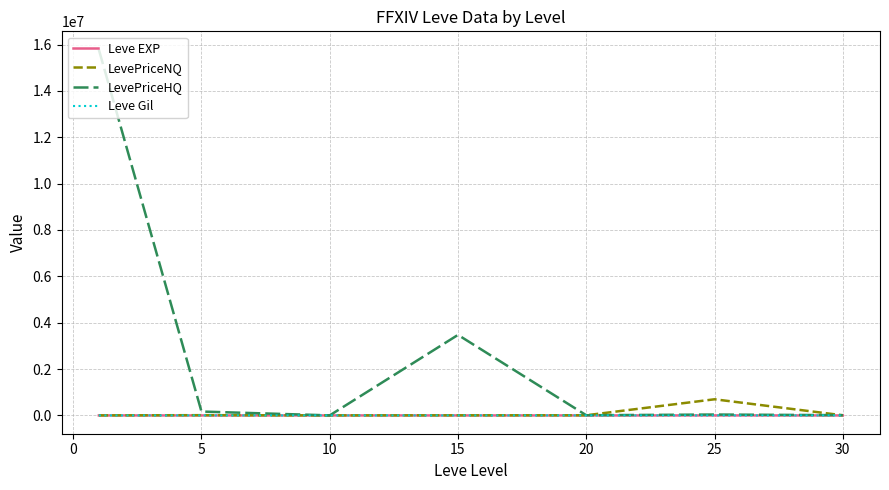

Which series has the largest total across all categories?

LevePriceHQ